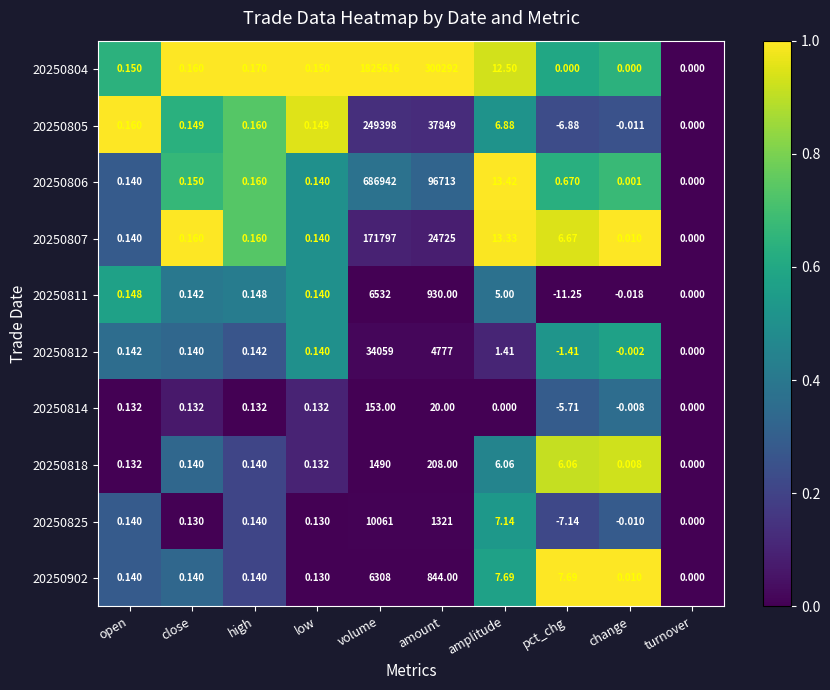

Is the value of 20250814 at open greater than the value of 20250825 at change?

Yes